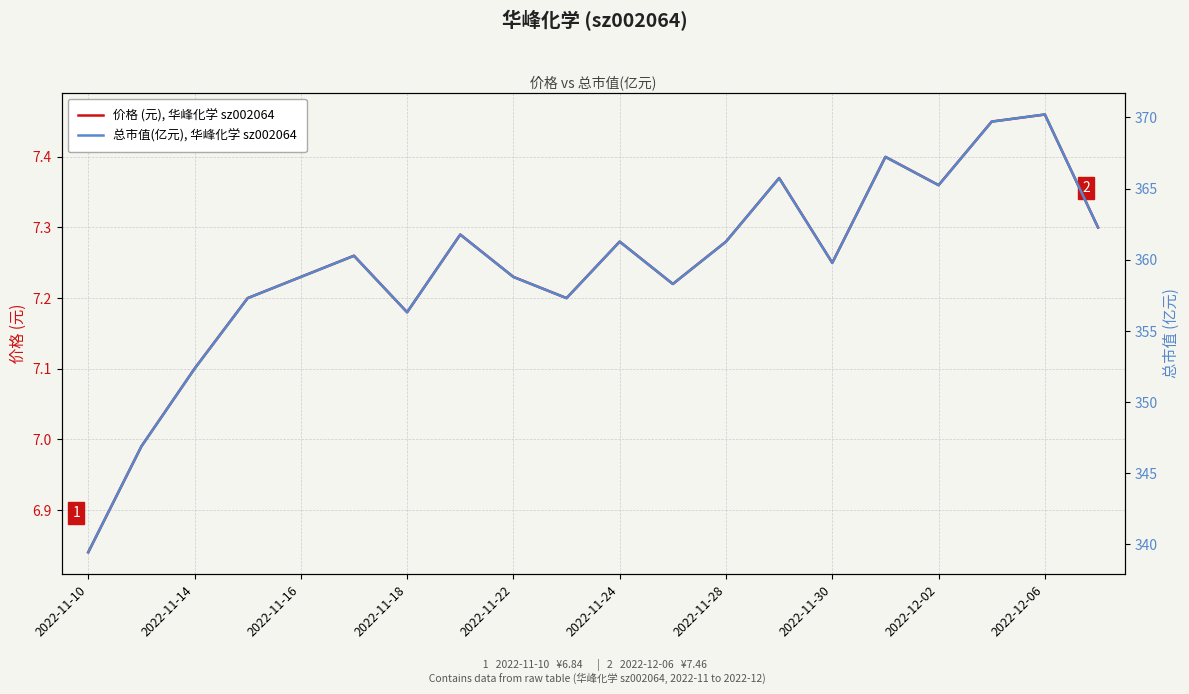

Is it true that 价格 (元), 华峰化学 sz002064 equals 11.8 at 2022-11-14?

False